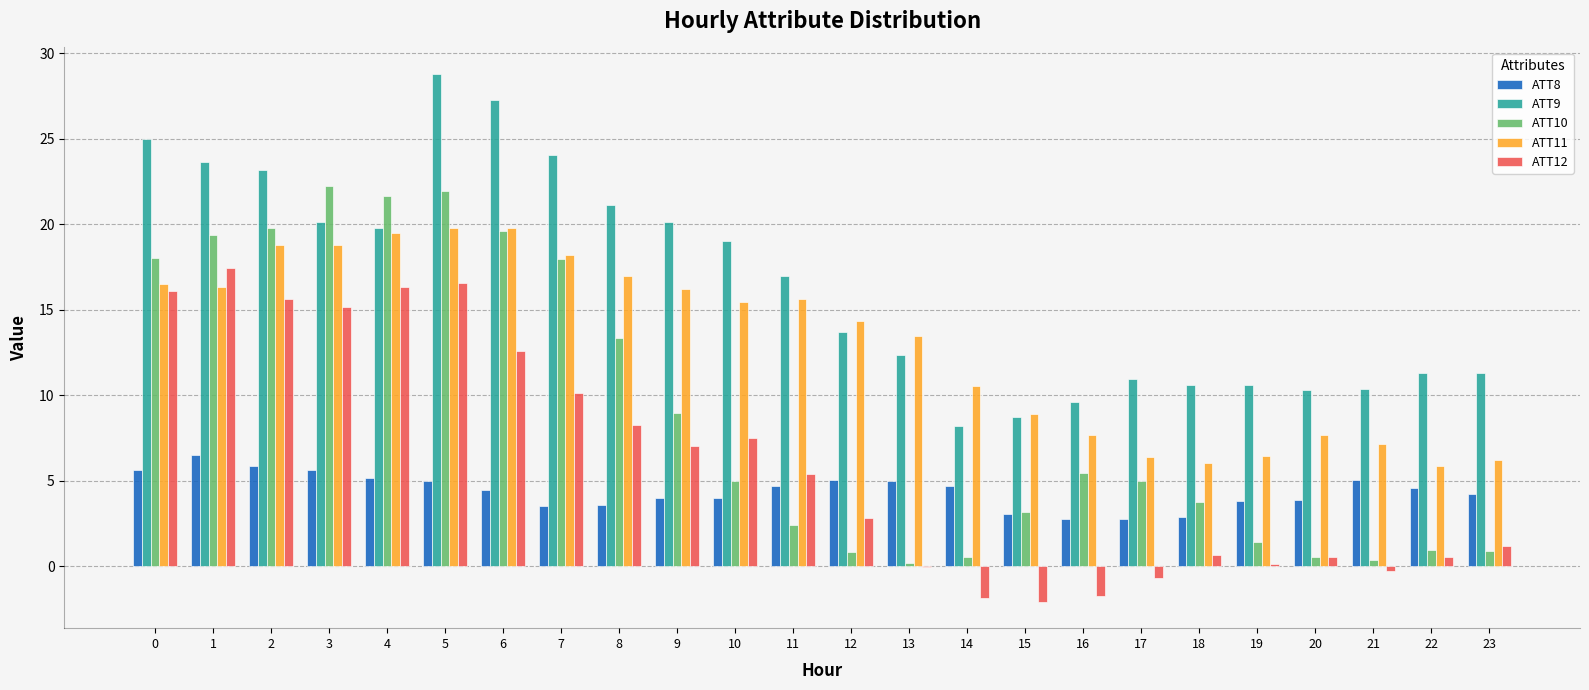

What is the greatest value displayed?

28.8